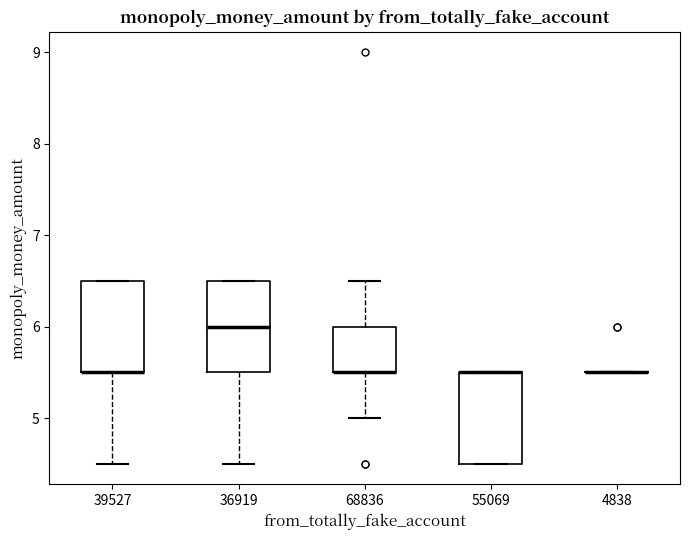

Reading left to right, transcribe this box plot: for each box, give where its median line is, the range the box spans, and where its two whiskers end, as read against the y-axis. The values are not printed on the chart, so give them approximately, as read against the axis.

39527: median 5.5 (drawn on the box's lower edge), box 5.5 to 6.5, whiskers 4.5 to 6.5
36919: median 6.0, box 5.5 to 6.5, whiskers 4.5 to 6.5
68836: median 5.5 (drawn on the box's lower edge), box 5.5 to 6.0, whiskers 5.0 to 6.5
55069: median 5.5 (drawn on the box's upper edge), box 4.5 to 5.5, whiskers 4.5 to 5.5
4838: box collapsed to a line at 5.5, whiskers 5.5 to 5.5